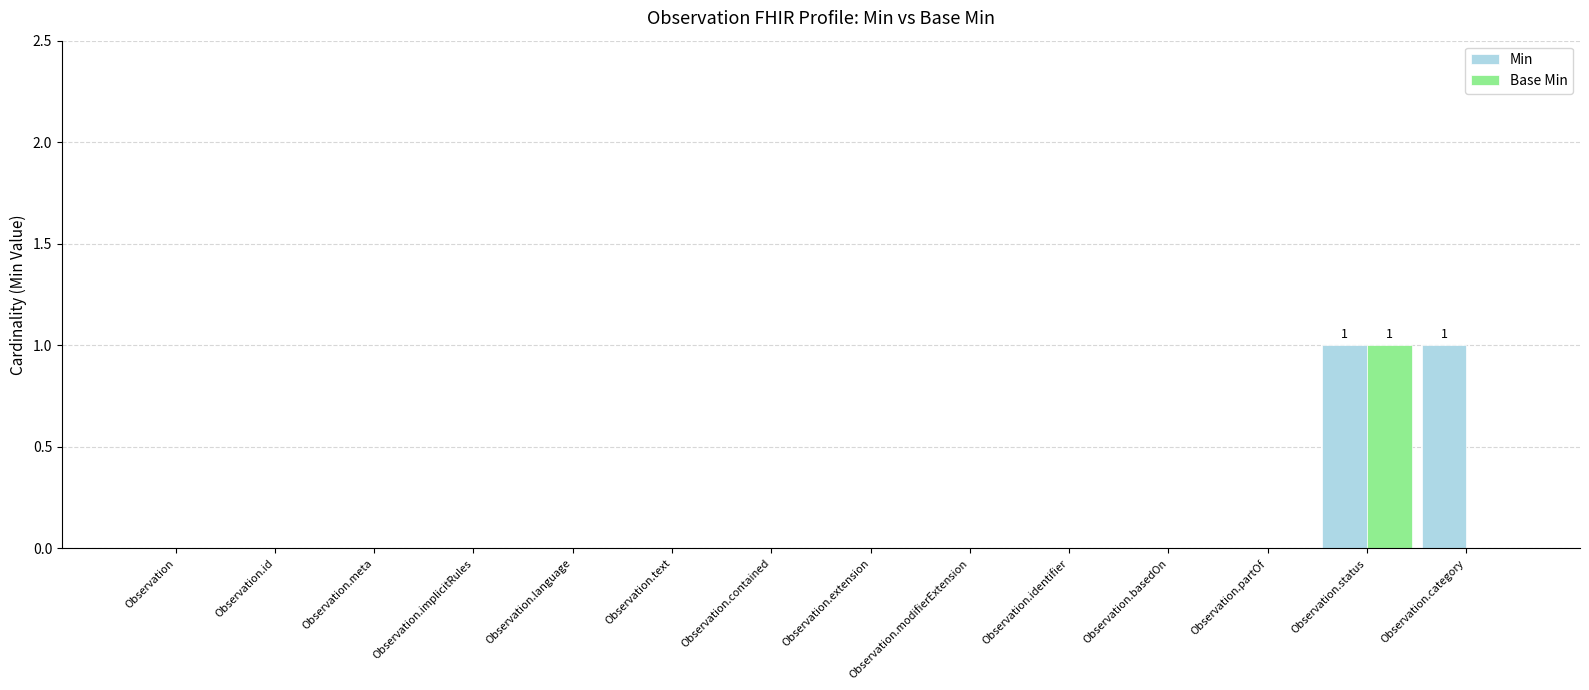

Reading right to left, list all the values displayed in this chart.

Min: 1	1	0	0	0	0	0	0	0	0	0	0	0	0
Base Min: 0	1	0	0	0	0	0	0	0	0	0	0	0	0